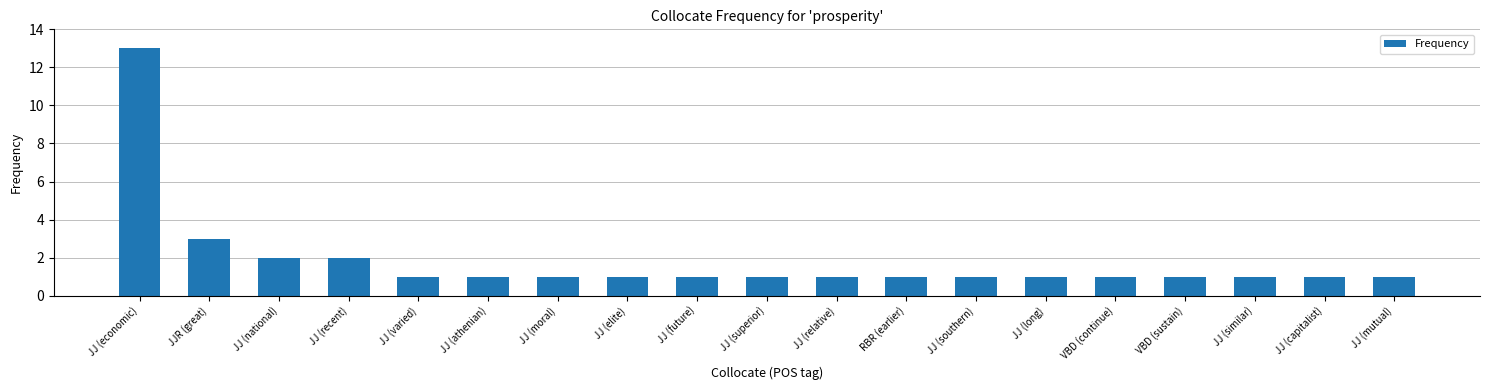

What is the value of the 2nd bar from the left?

3